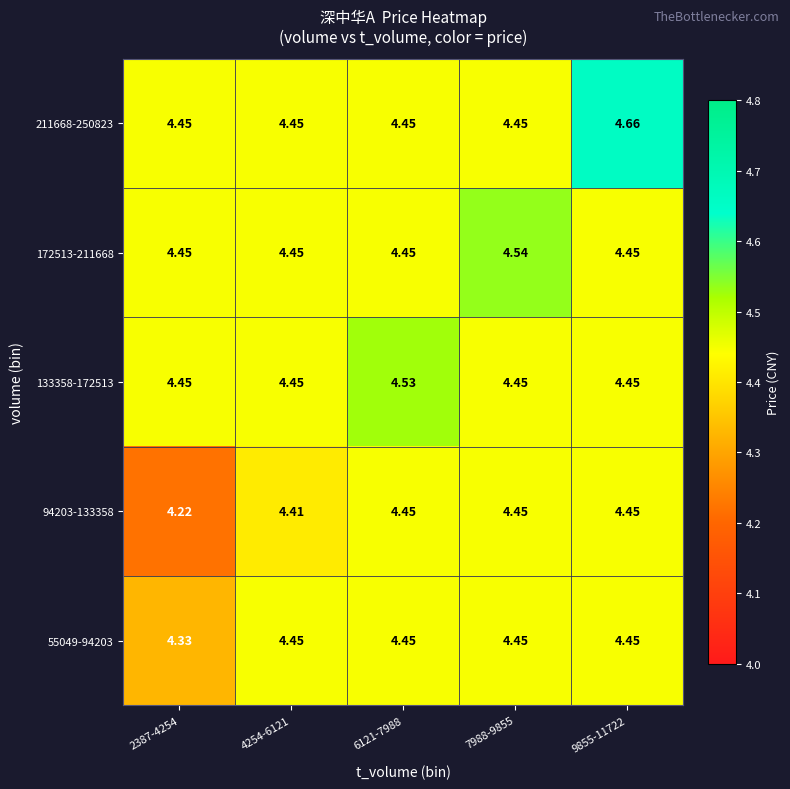

Count the number of data series in this chart.

5